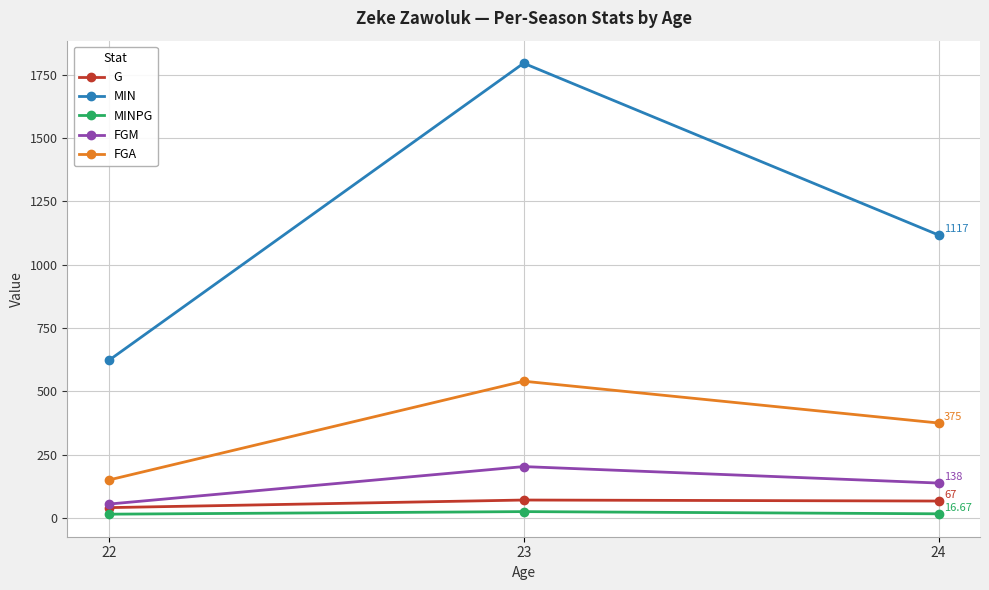

At which label is FGM closest to 129?

24